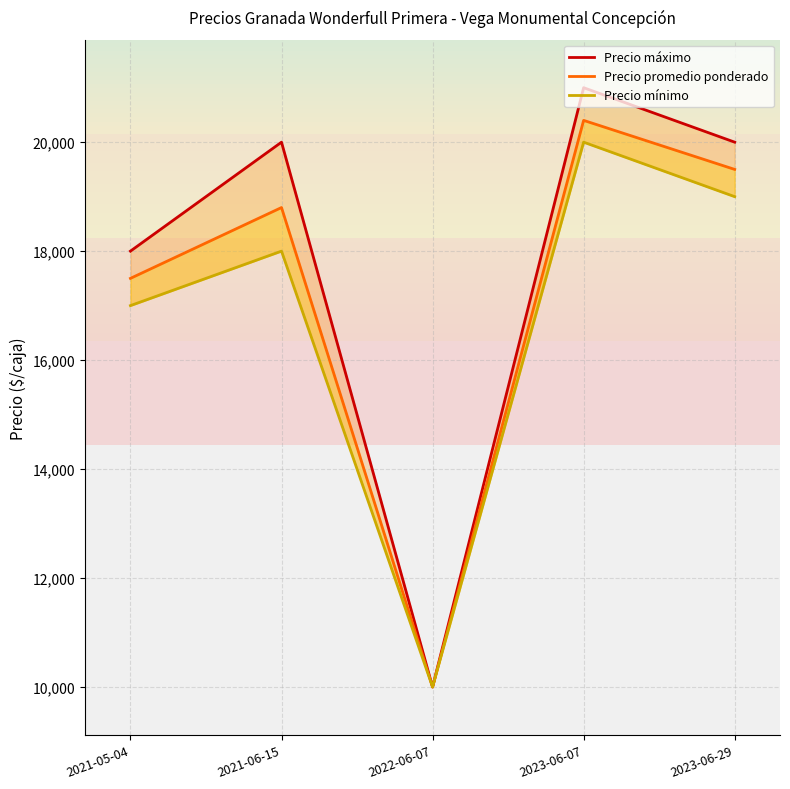

What is the highest value of the Precio máximo series?

21000